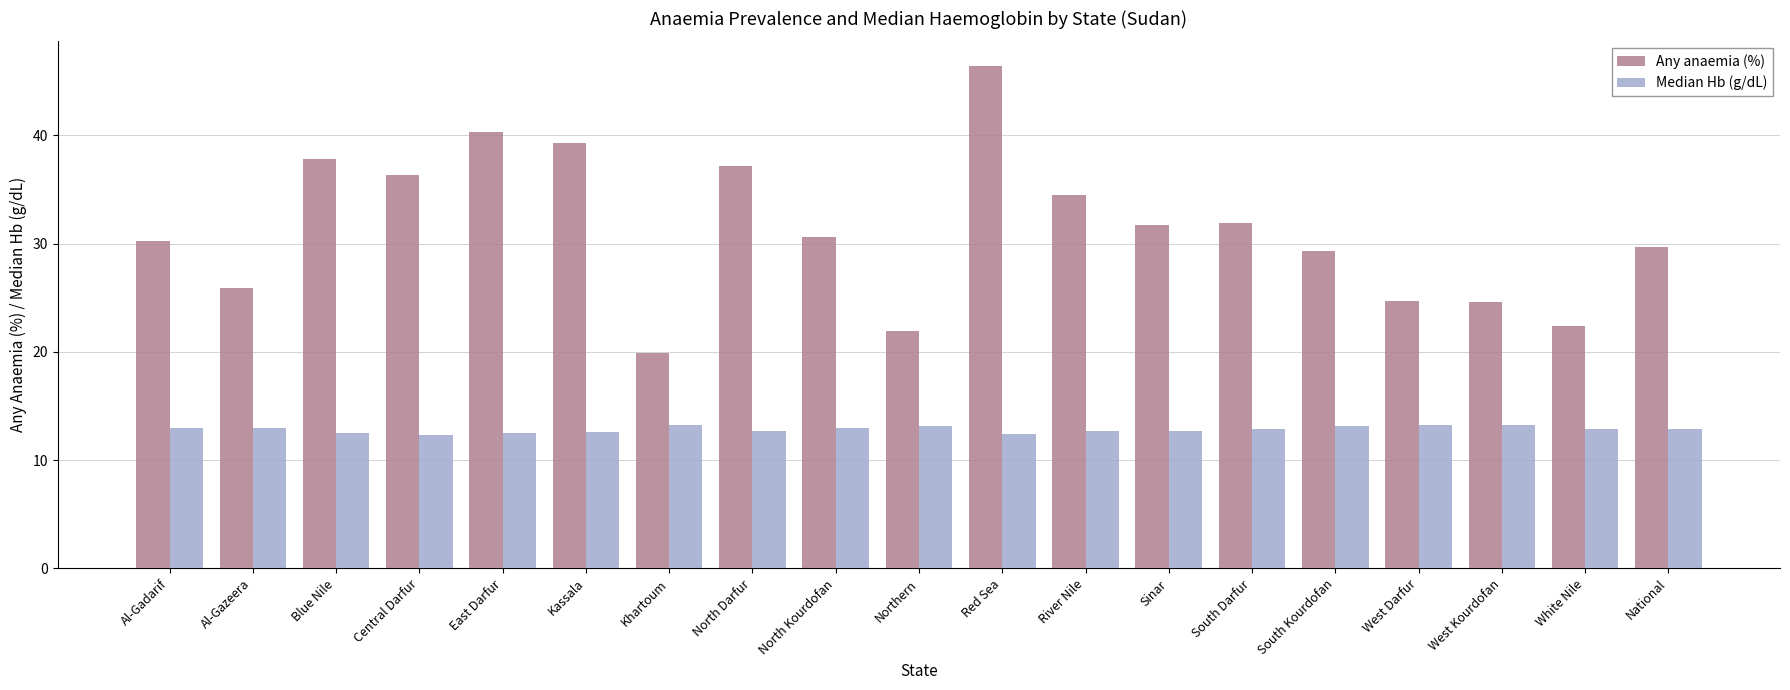

Read the Median Hb (g/dL) value at Blue Nile.

12.5